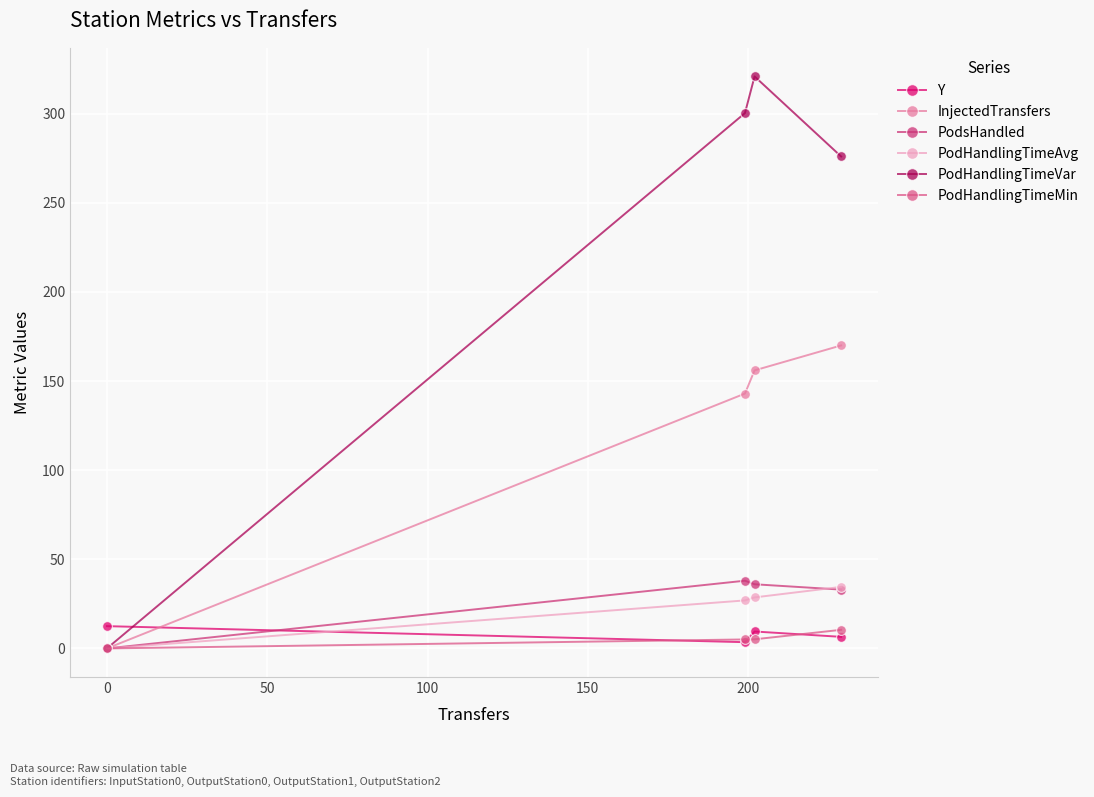

True or false: PodHandlingTimeVar has more than 0 interior local peaks.

True